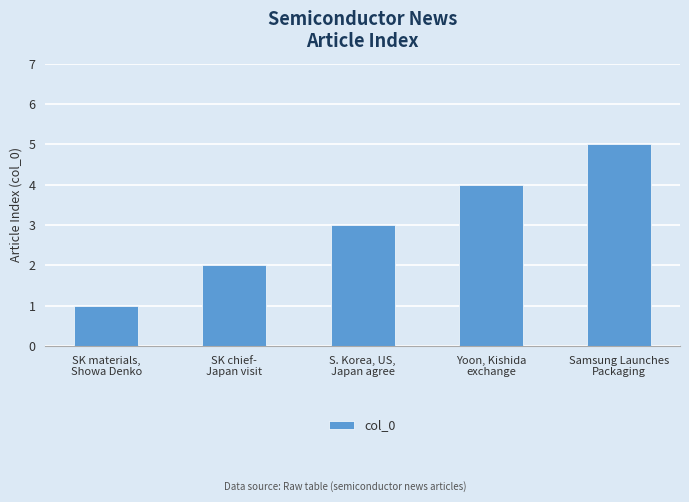

Is it true that the value at SK chief-
Japan visit is 3?

False